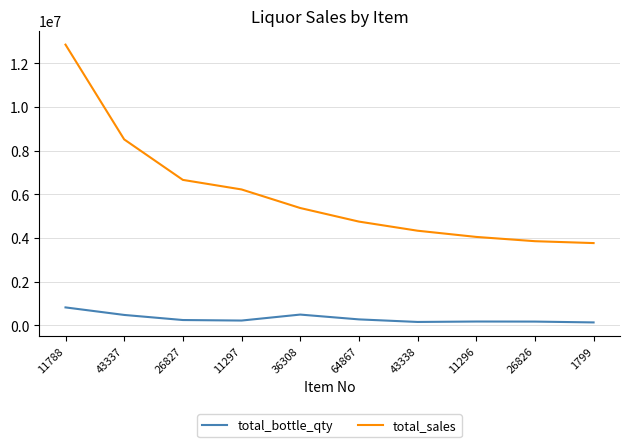

What is the difference between the highest and lowest values at 26826?

3682414.9